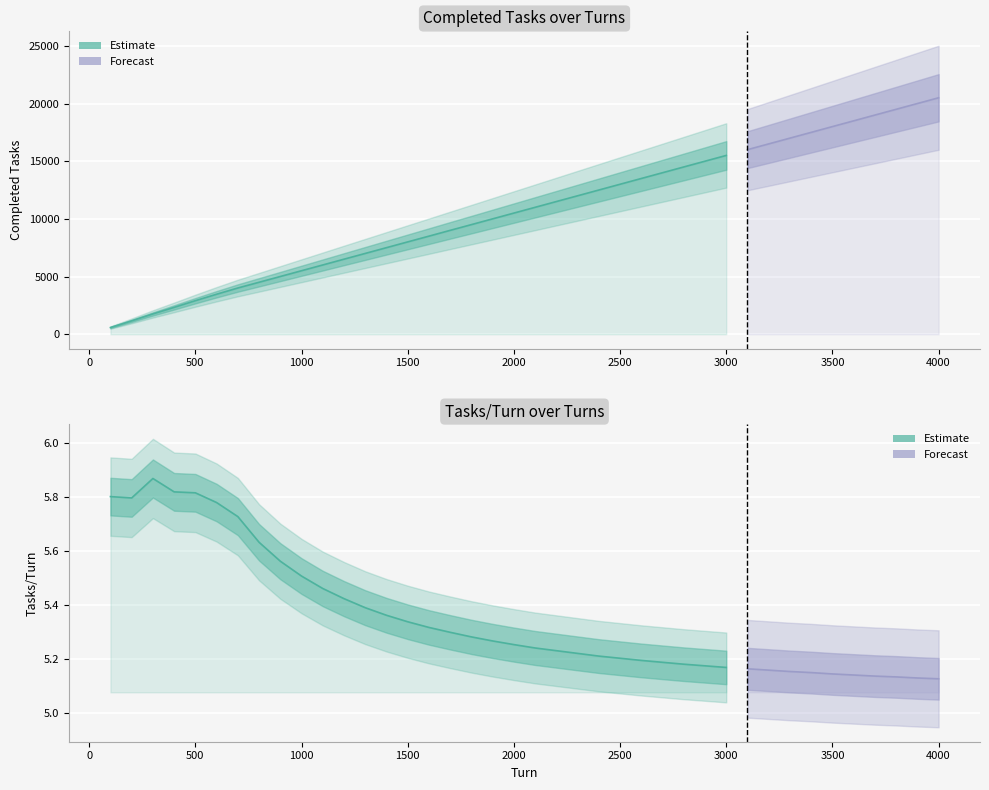

Which series has the largest range (max minus min)?

Completed Tasks